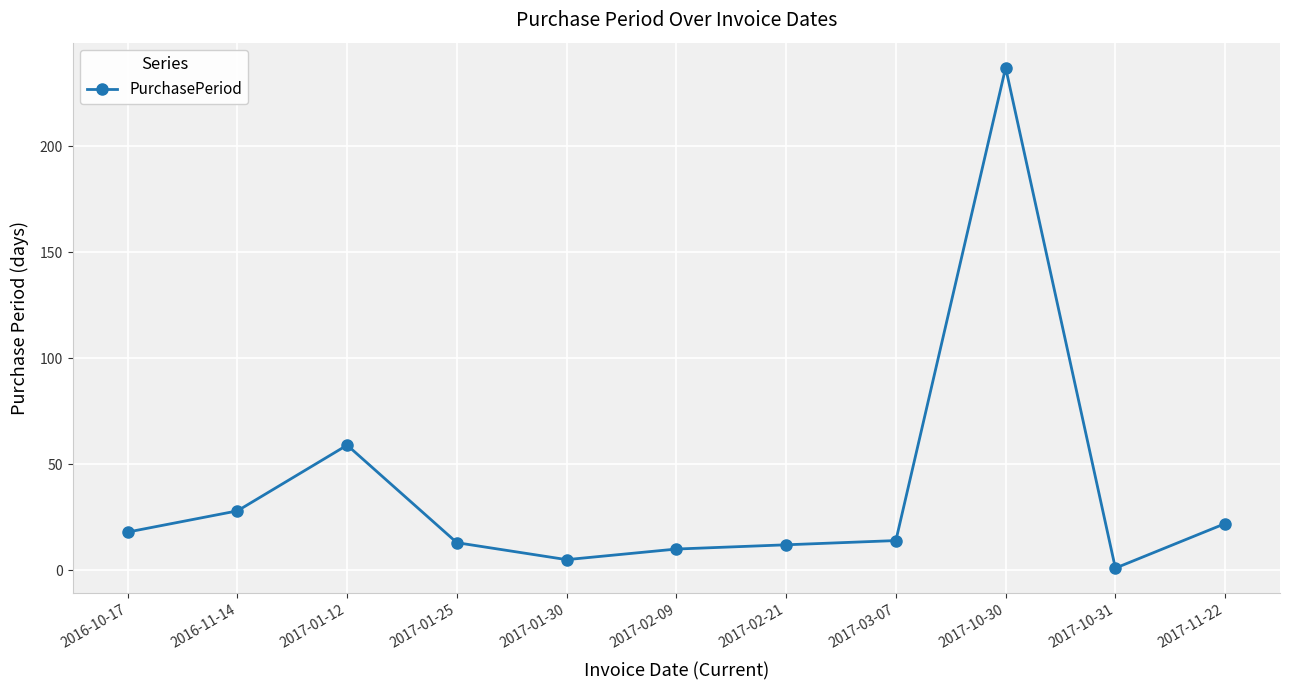

At which label is the value closest to 119?

2017-01-12